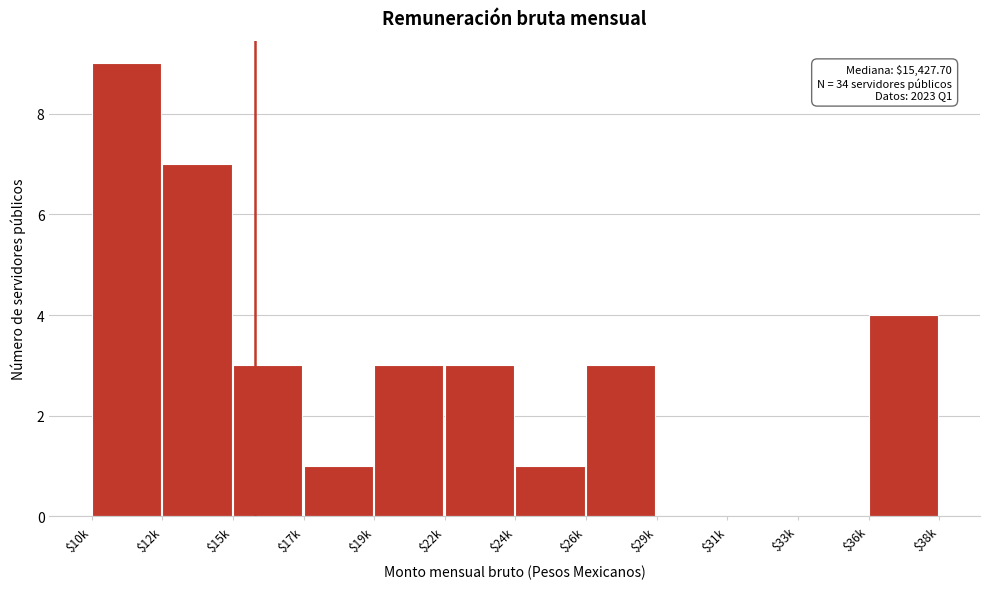

What is the maximum value shown in the chart?

9